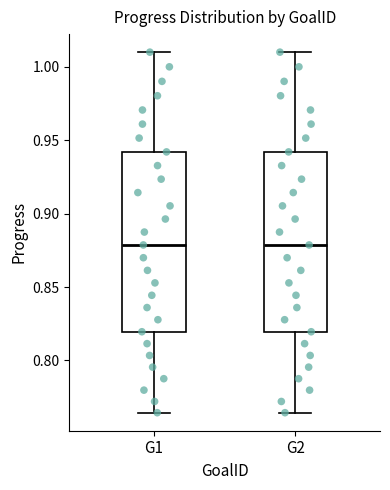

Reading left to right, read every box against the y-axis: the position of its median line, the range the box covers, and the ends of its whiskers. The values are not printed on the chart, so give them approximately, as read against the axis.

G1: median 0.880, box 0.820 to 0.940, whiskers 0.765 to 1.010
G2: median 0.880, box 0.820 to 0.940, whiskers 0.765 to 1.010